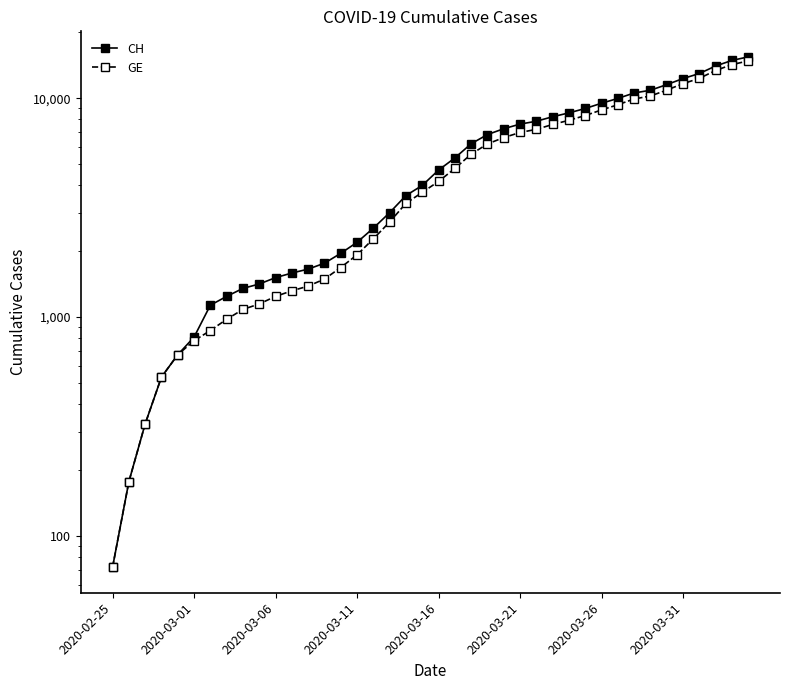

Read the GE value at 24.

6607